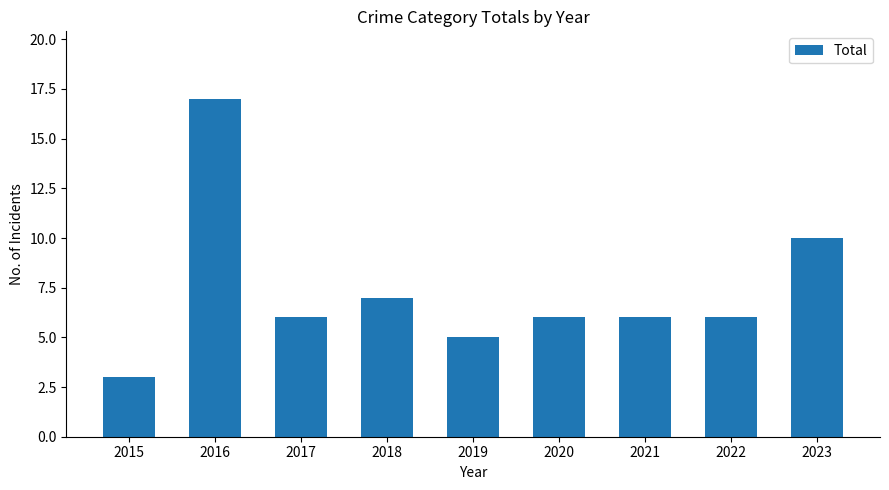

True or false: the data shows 6 at 2020.

True